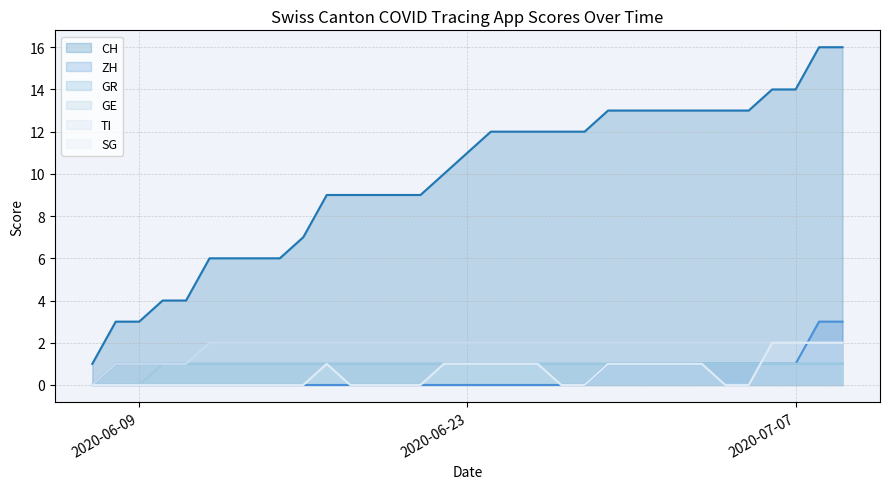

How many data points in SG are above 0?

15